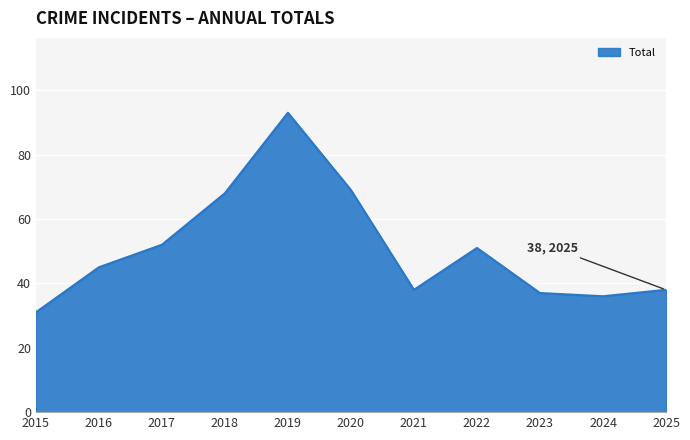

What is the difference between the values at 2019 and 2021?

55